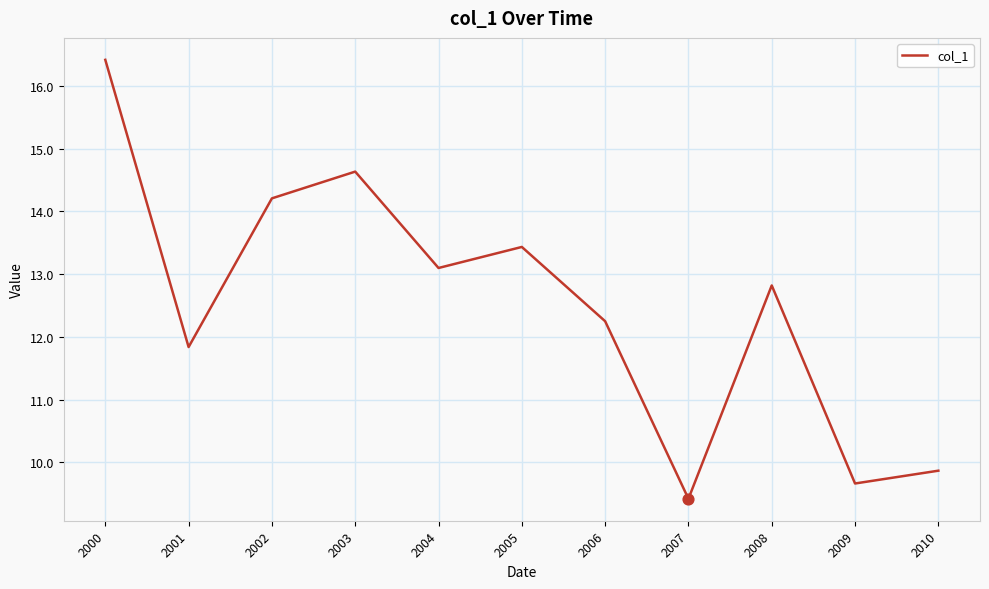

Approximately how many times larger is the value at 2000 compared to 2003?

1.1